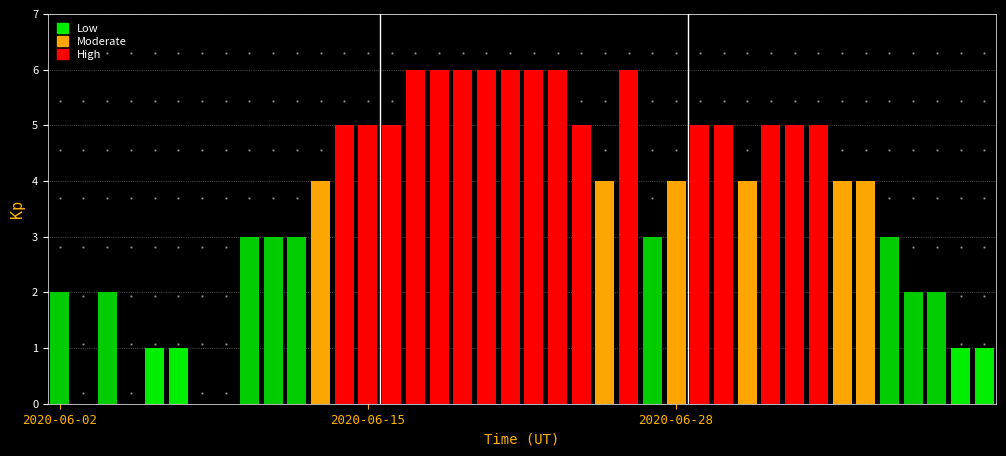

What is the sum of all values?

144